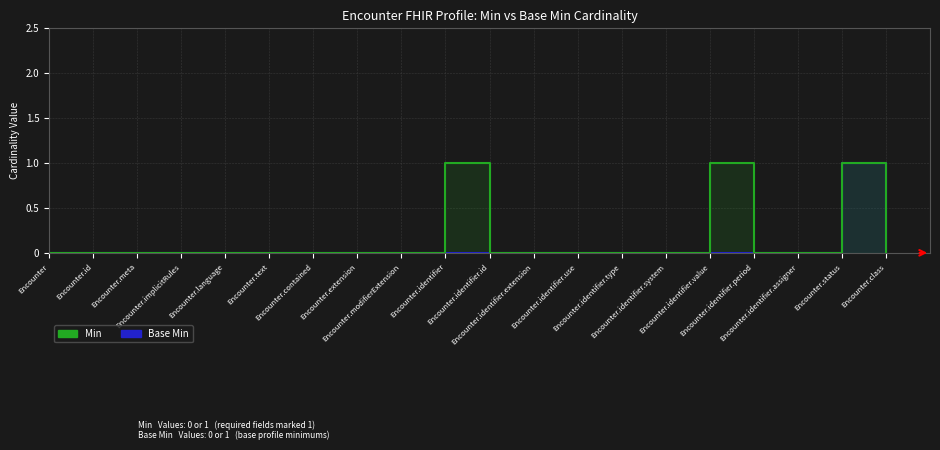

Between Encounter.identifier.system and Encounter.identifier.assigner, which series saw the biggest shift?

Base Min